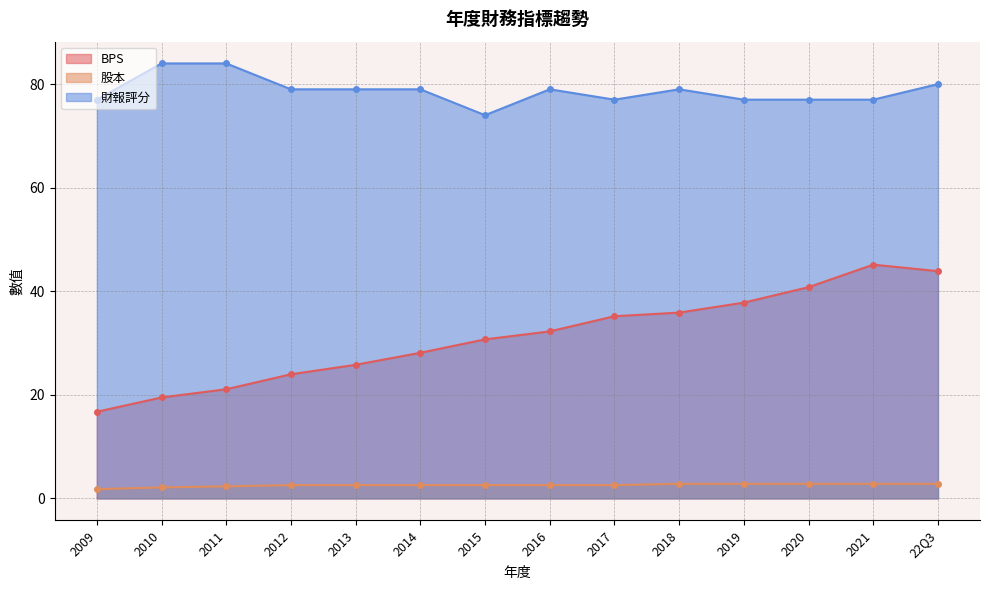

What are all the series names shown in the legend?

BPS, 股本, 財報評分